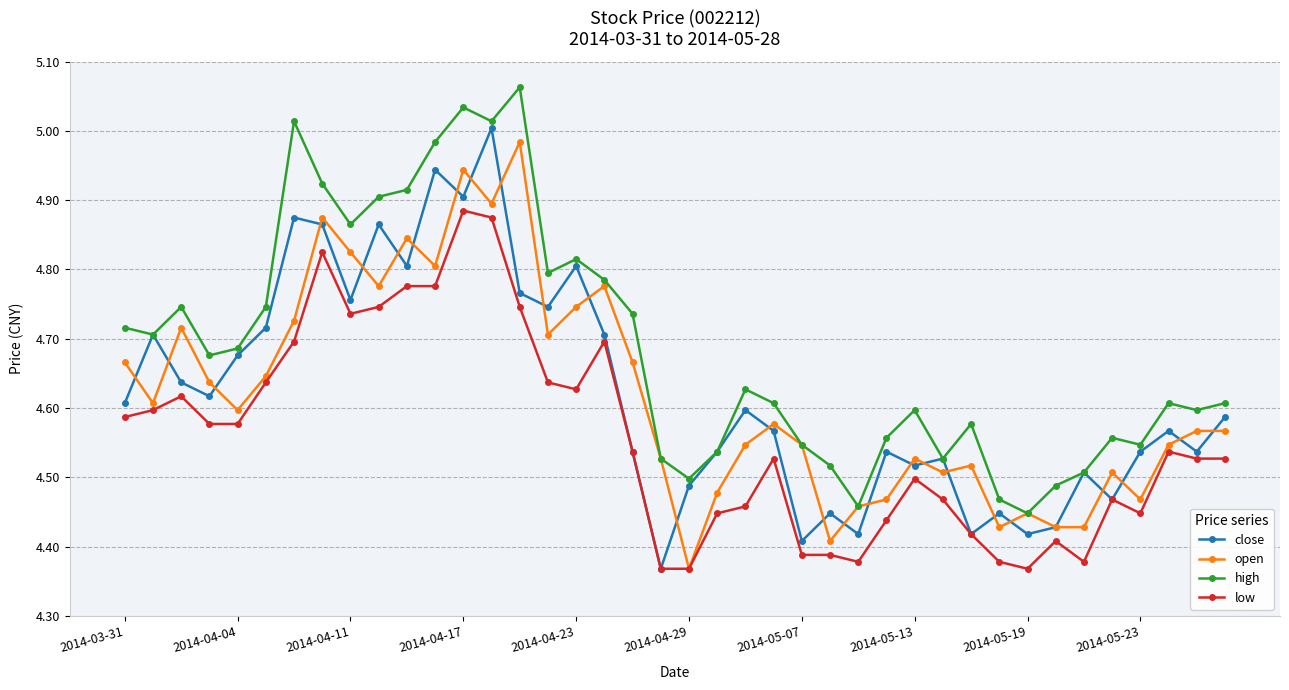

True or false: close has more than 1 interior local peaks.

True